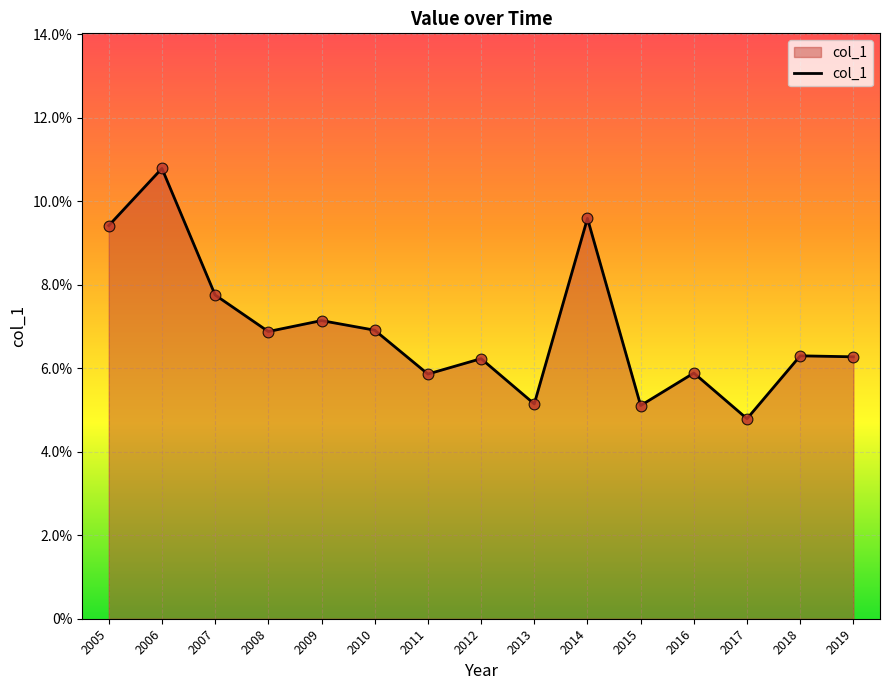

Is this an area chart (filled region under the line)?

Yes